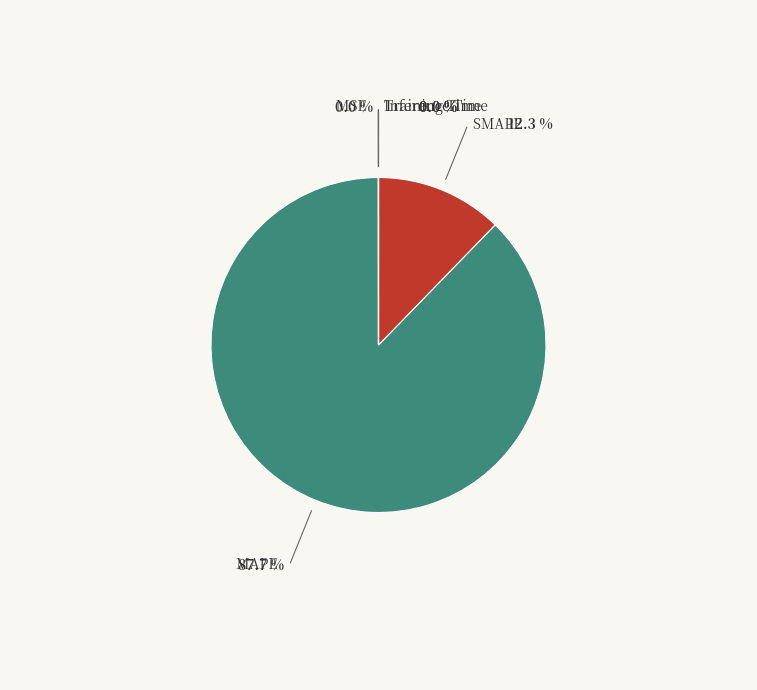

Does SMAPE account for over 50% of the chart?

No